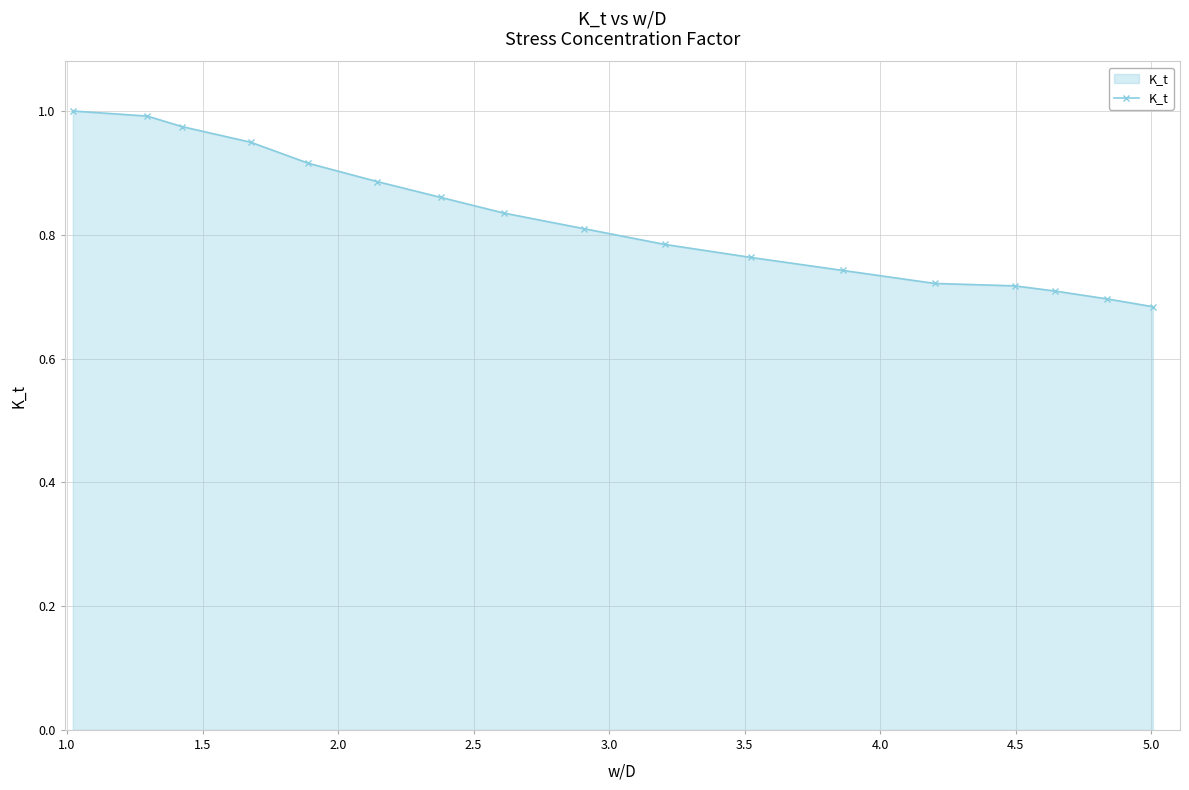

What is the difference between the second highest and minimum values?

0.3